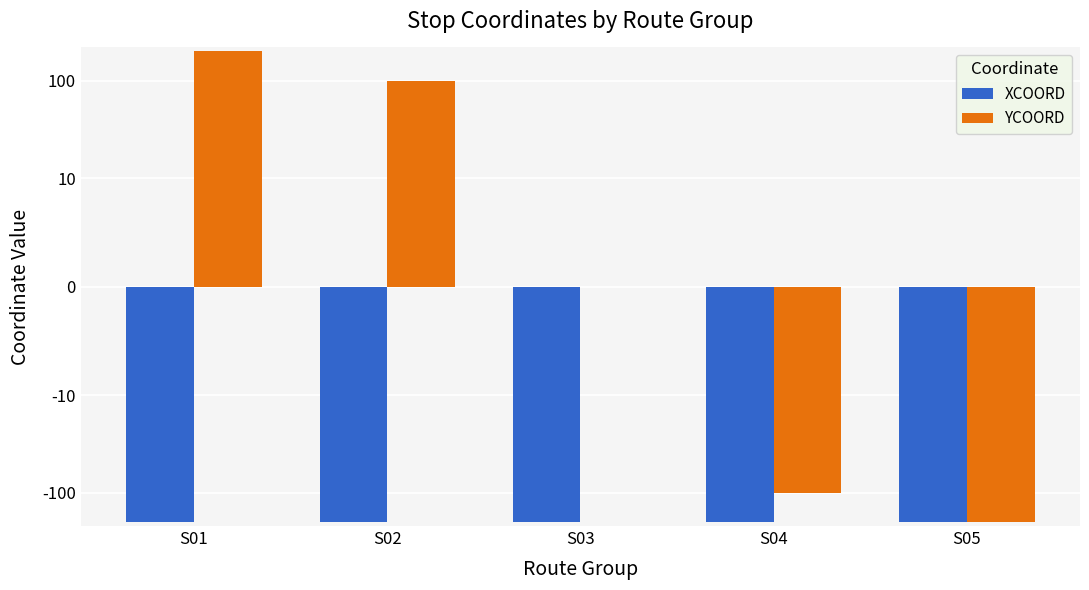

Is the value of XCOORD at S05 greater than the value of YCOORD at S01?

No